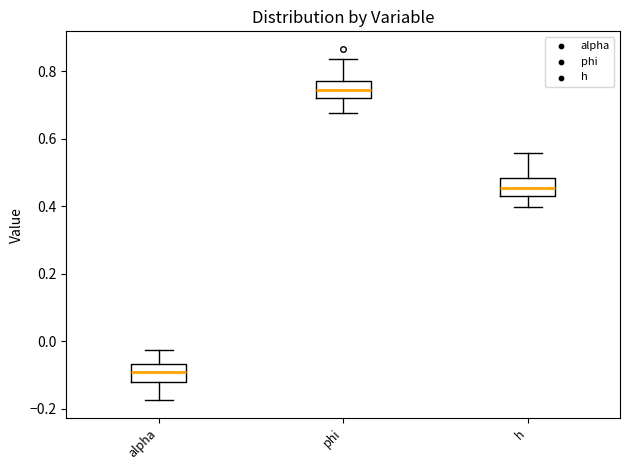

Where does the median line of the box for phi sit on the y-axis? The values are not printed on the chart, so give them approximately, as read against the axis.

0.74